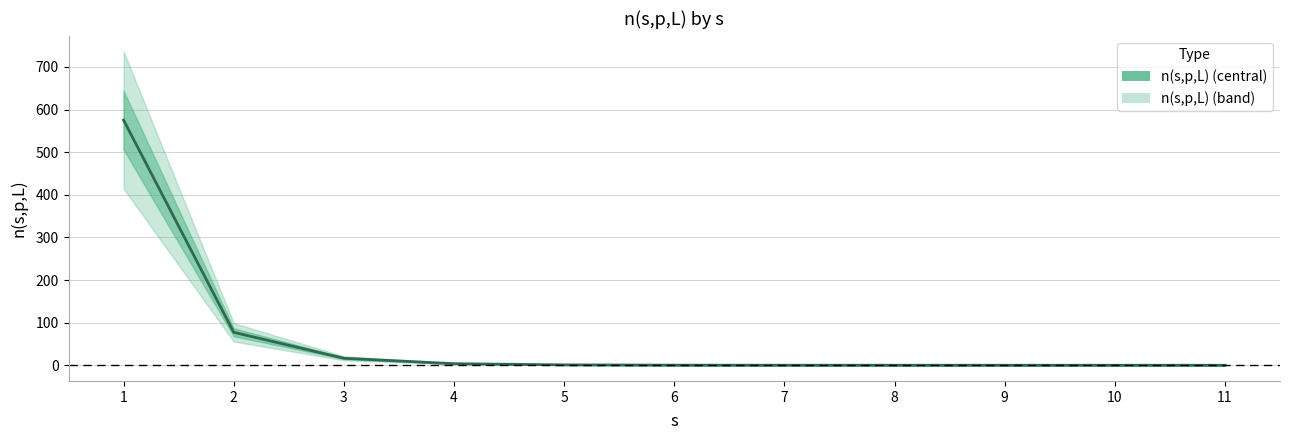

Reading left to right, what are all the values shown in this chart?

575.1	77.3	16.4	3.7	0.9	0.2	0.1	0.0	0.0	0.0	0.0